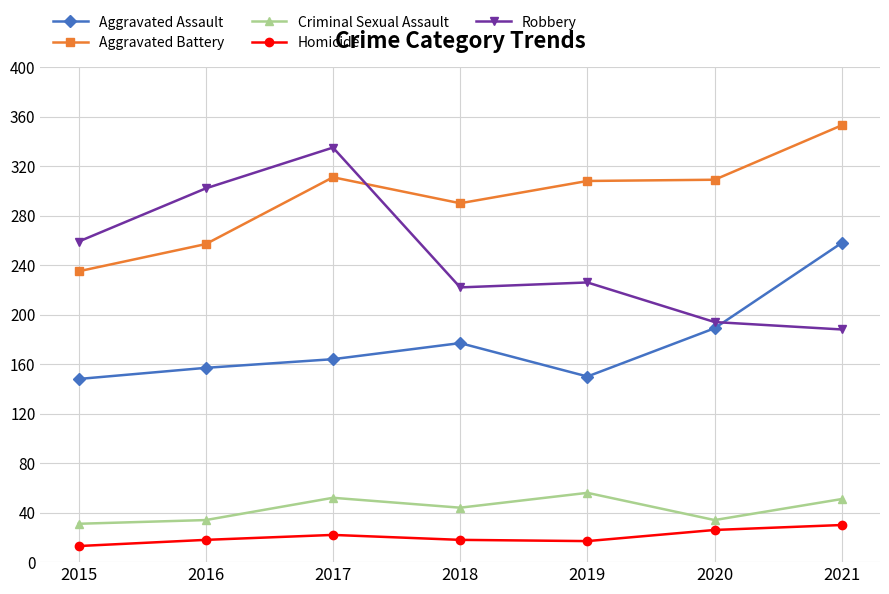

At how many categories does at least one series exceed 203?

7